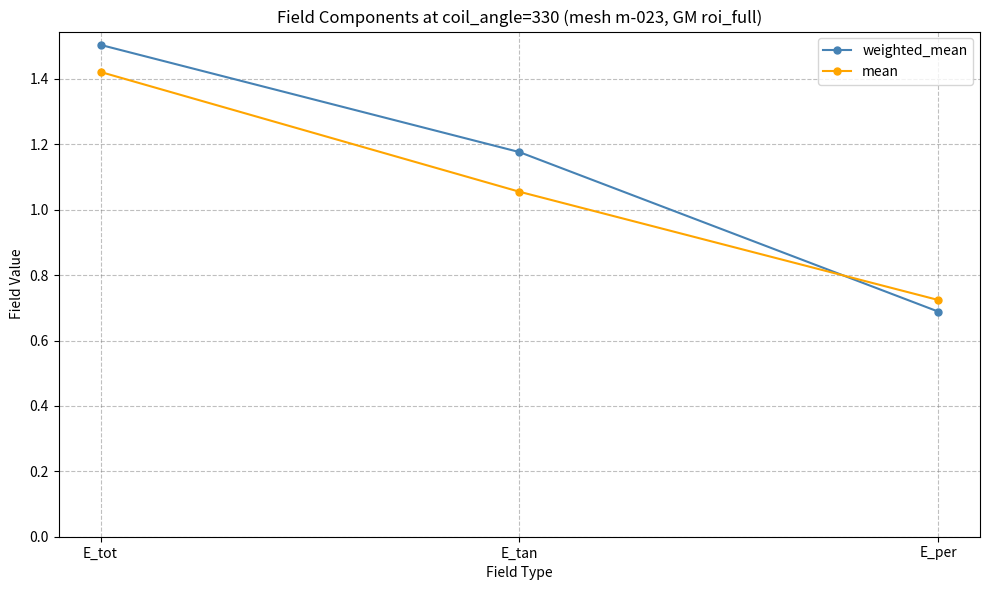

Where is mean nearest to the value 1?

E_tan